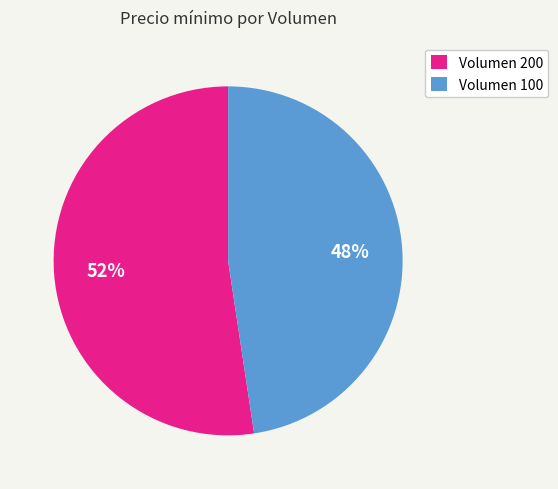

What percentage is the Volumen 200 slice, to the nearest percent?

52%